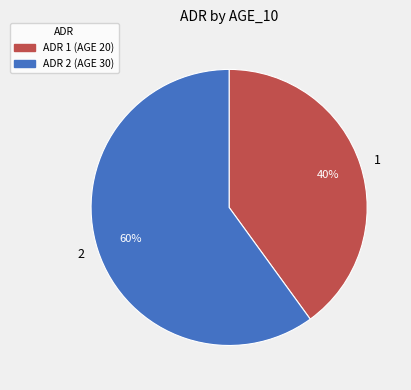

True or false: 2 accounts for 65% of the total.

False